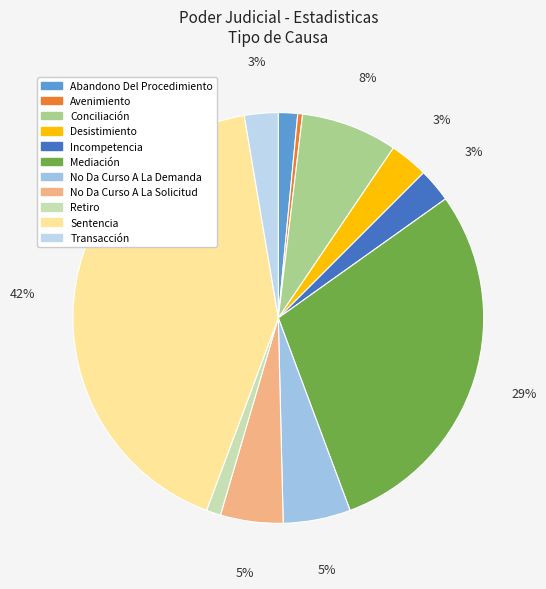

Rank the categories by value from lowest to highest.

Avenimiento, Retiro, Abandono Del Procedimiento, Incompetencia, Transacción, Desistimiento, No Da Curso A La Solicitud, No Da Curso A La Demanda, Conciliación, Mediación, Sentencia